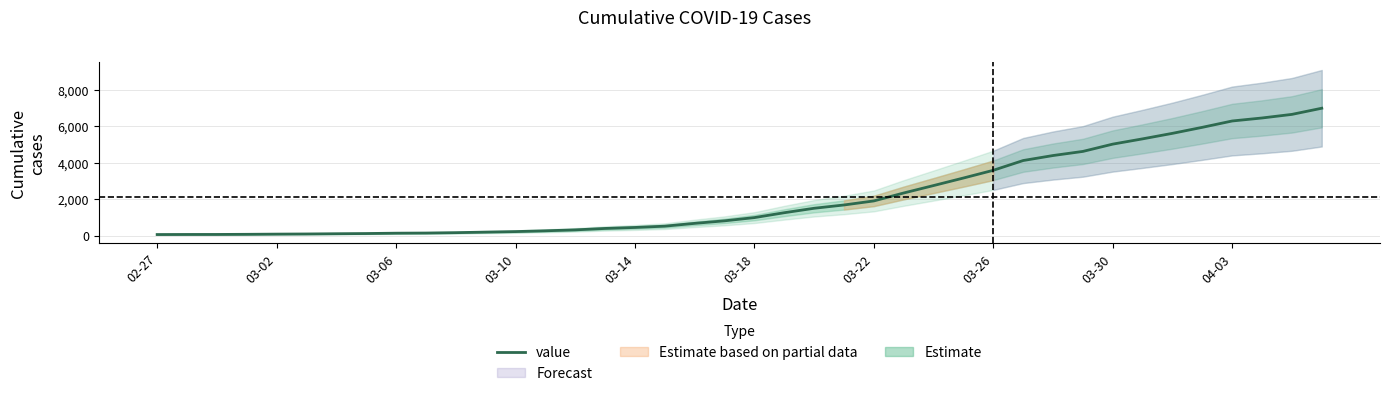

What is the difference between the values at 13 and 02-27?

205